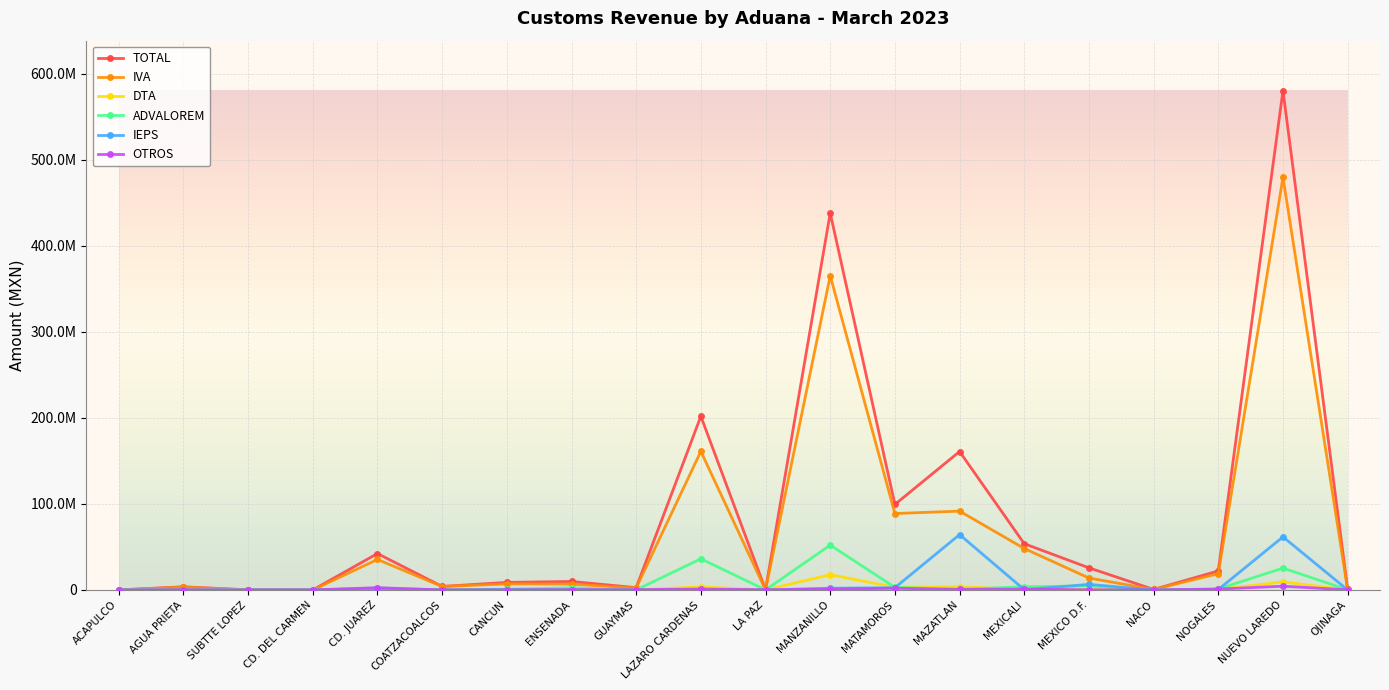

How many intersections are there between IVA and OTROS?

3